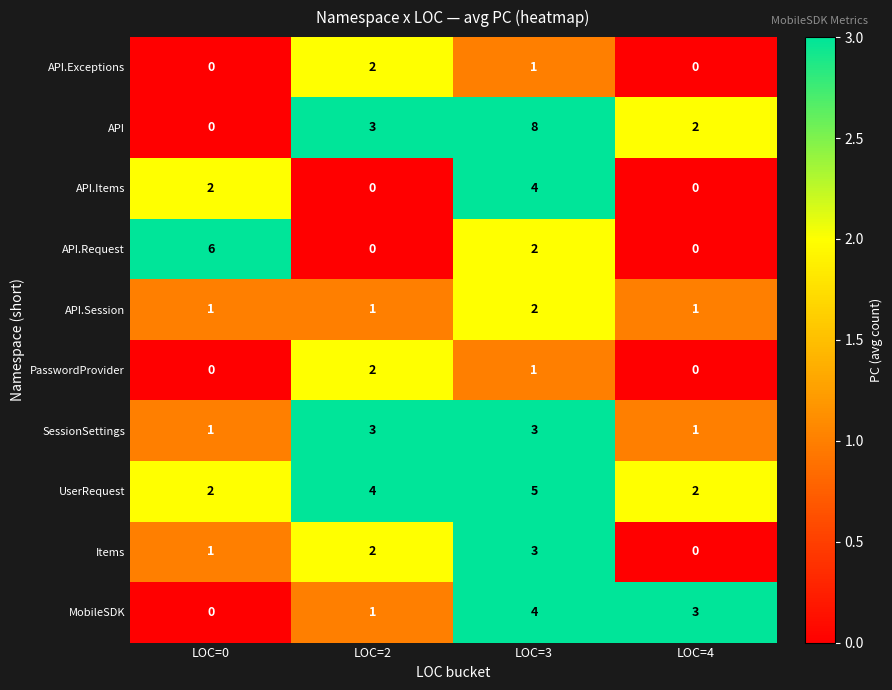

At which category is the sum across all series the highest?

LOC=3